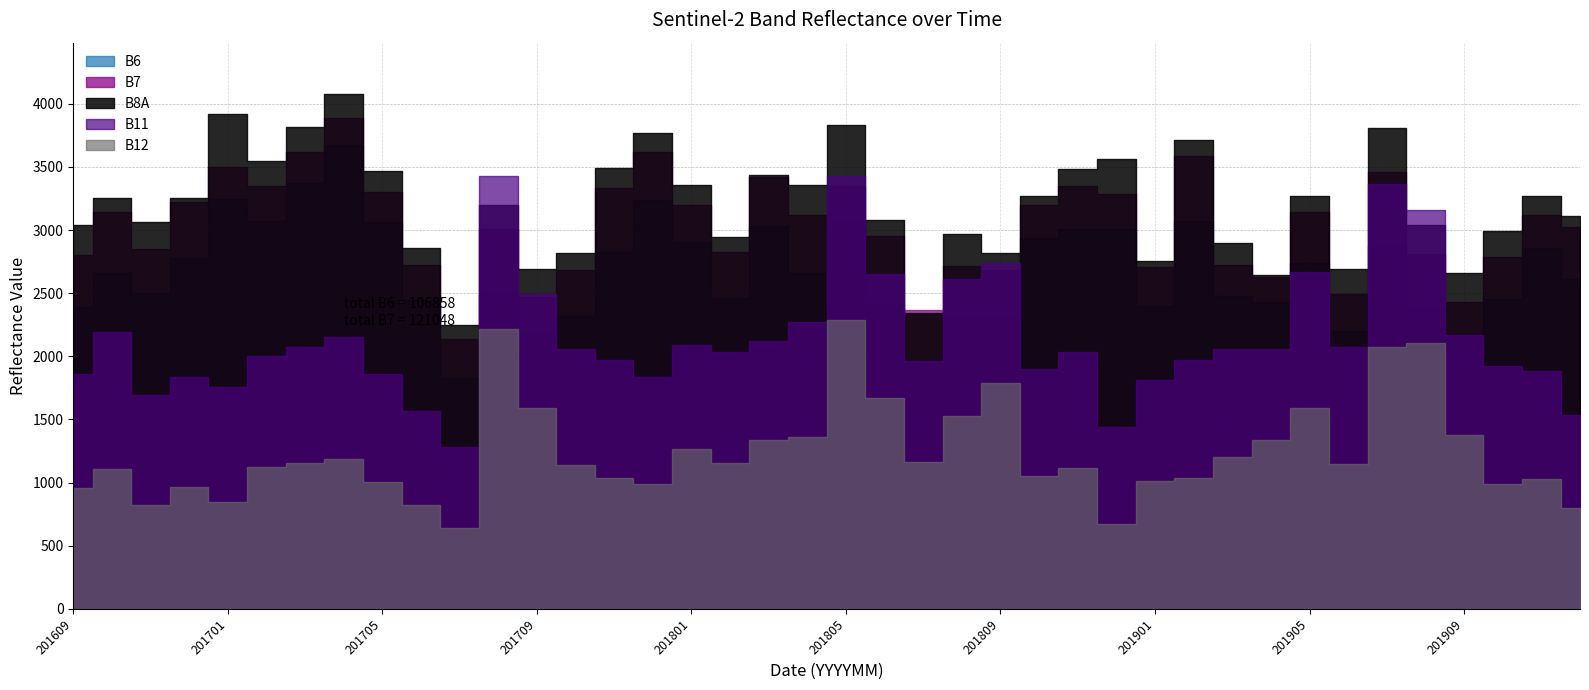

What is the value of the B11 point at the 32nd from the left?

2056